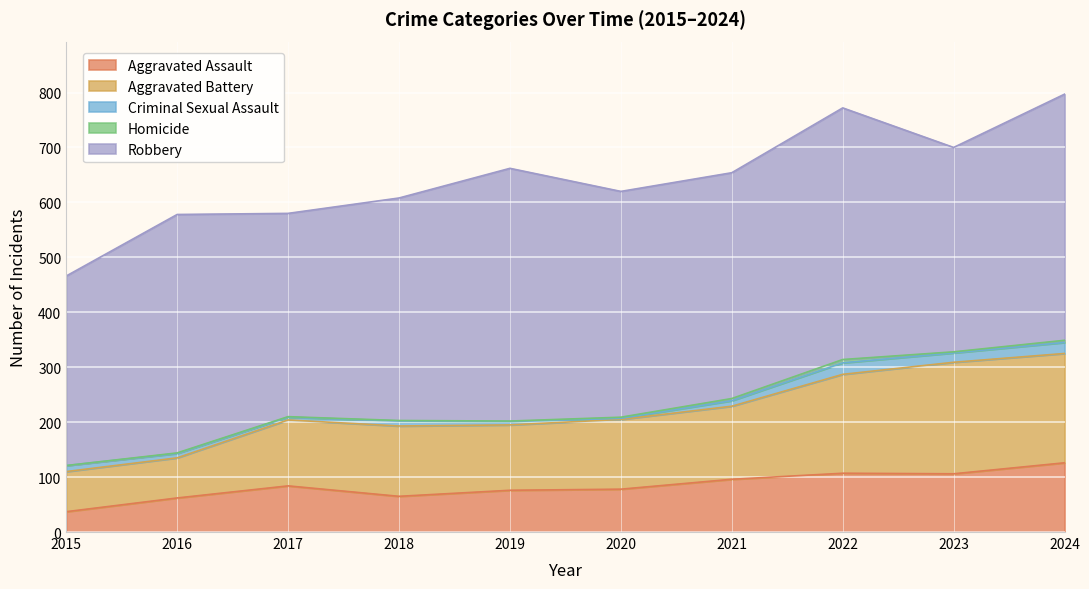

Which series has the largest total across all categories?

Robbery